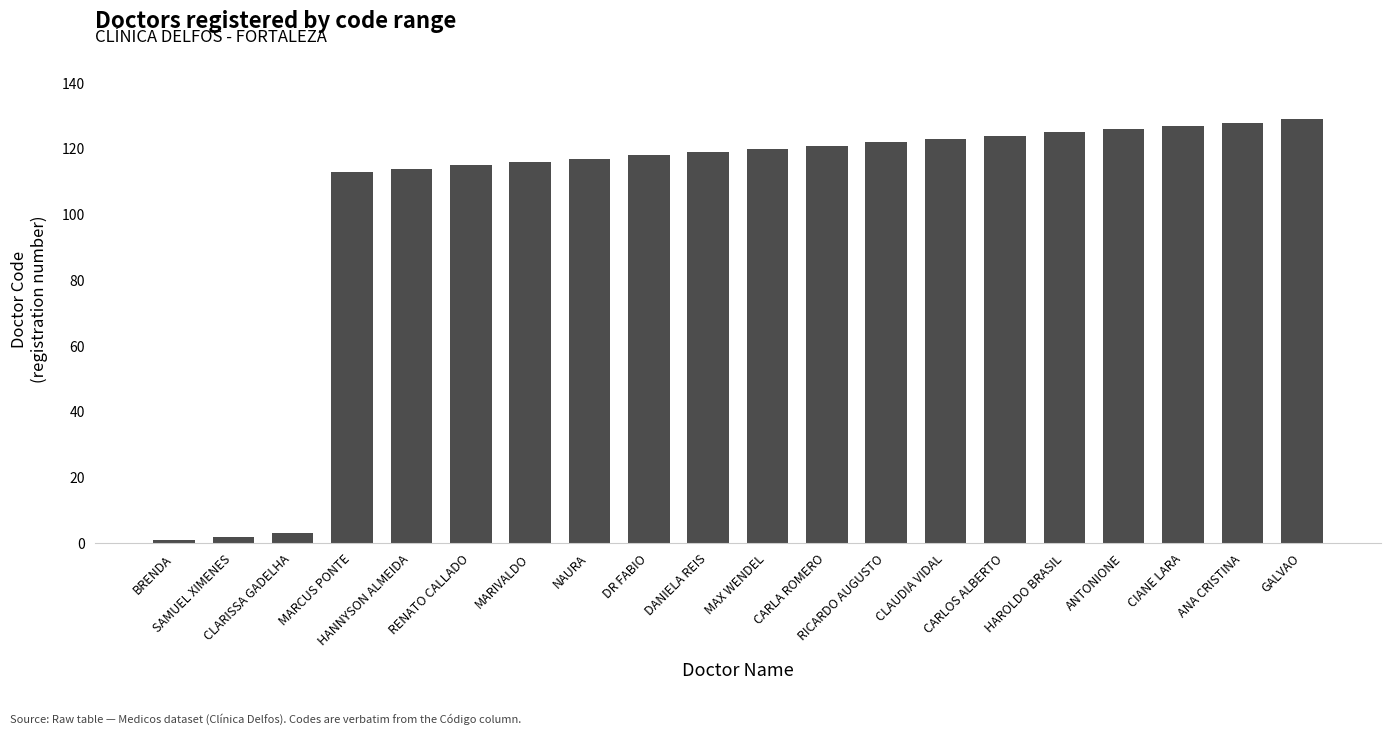

Reading left to right, list all the values displayed in this chart.

BRENDA=1	SAMUEL XIMENES=2	CLARISSA GADELHA=3	MARCUS PONTE=113	HANNYSON ALMEIDA=114	RENATO CALLADO=115	MARIVALDO=116	NAURA=117	DR FABIO=118	DANIELA REIS=119	MAX WENDEL=120	CARLA ROMERO=121	RICARDO AUGUSTO=122	CLAUDIA VIDAL=123	CARLOS ALBERTO=124	HAROLDO BRASIL=125	ANTONIONE=126	CIANE LARA=127	ANA CRISTINA=128	GALVAO=129